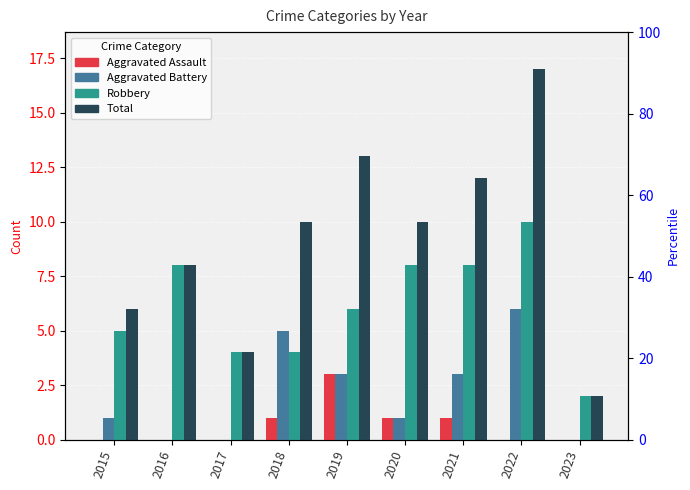

How many data points does each series have?

9